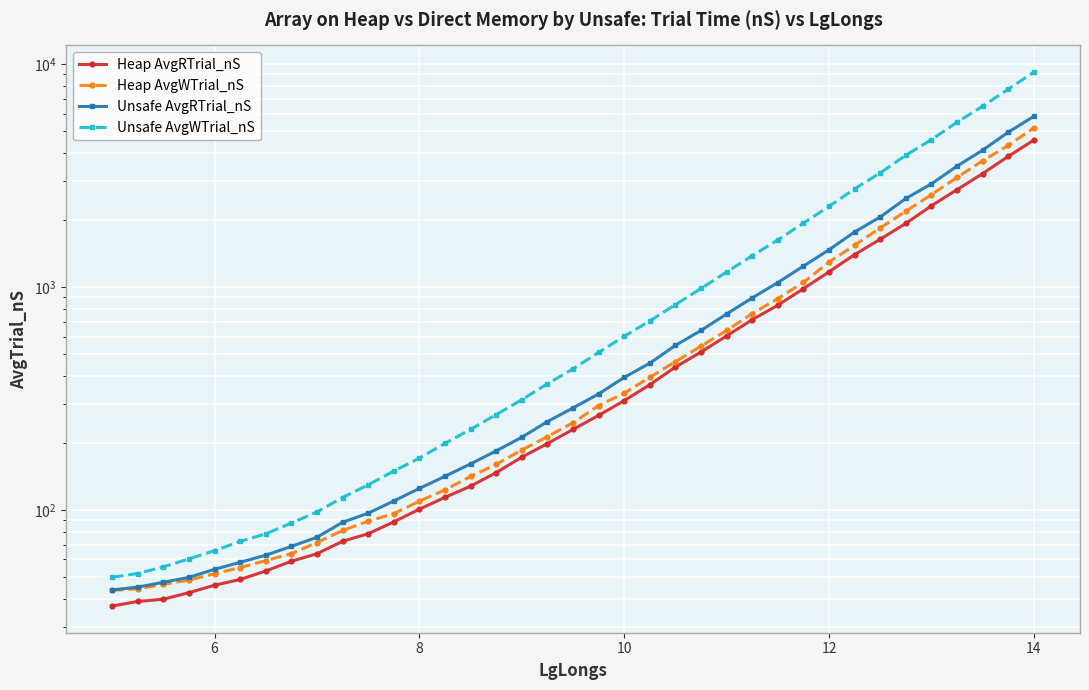

Reading left to right, transcribe all the data shown in this chart.

Heap AvgRTrial_nS: 37.1	38.9	39.8	42.6	46.0	48.8	53.3	58.9	63.7	72.4	78.3	88.5	100.9	114.0	128.0	147.2	172.6	198.7	230.0	265.8	309.7	364.8	438.1	511.6	604.3	714.3	829.9	984.2	1171.4	1400.2	1639.3	1931.8	2318.2	2737.2	3232.0	3859.8	4568.3
Heap AvgWTrial_nS: 43.6	44.3	46.4	48.5	51.8	55.2	59.3	63.7	71.5	81.0	89.1	96.4	109.6	123.2	141.4	160.2	186.0	213.5	246.3	294.3	334.3	394.4	463.1	543.7	639.2	760.6	888.9	1049.6	1295.3	1542.6	1843.5	2191.2	2599.8	3107.7	3689.0	4322.0	5183.4
Unsafe AvgRTrial_nS: 43.8	45.1	47.4	49.9	54.2	58.3	62.7	68.7	75.5	88.1	96.8	109.8	125.0	141.7	161.1	184.2	212.1	249.3	287.0	331.8	393.6	455.7	547.8	639.3	757.8	894.9	1048.2	1242.7	1470.6	1768.8	2063.8	2497.9	2906.7	3491.2	4116.1	4954.8	5838.1
Unsafe AvgWTrial_nS: 50.0	51.9	55.6	60.4	65.7	72.3	78.2	87.4	98.0	113.8	129.7	149.5	171.1	199.0	230.1	268.0	312.5	368.4	429.7	509.2	601.4	705.4	834.9	985.9	1169.5	1383.3	1629.6	1936.4	2303.0	2762.0	3253.3	3906.6	4589.4	5494.4	6478.8	7730.8	9216.4